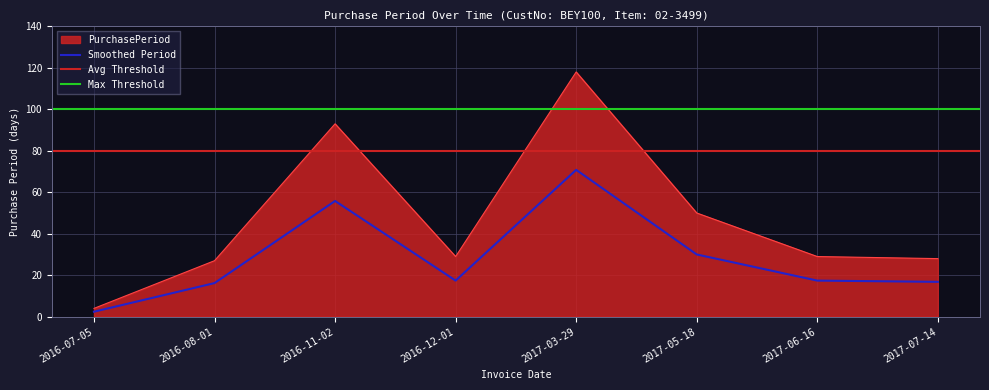

List the labels in order of value, largest first.

2017-03-29, 2016-11-02, 2017-05-18, 2016-12-01, 2017-06-16, 2017-07-14, 2016-08-01, 2016-07-05